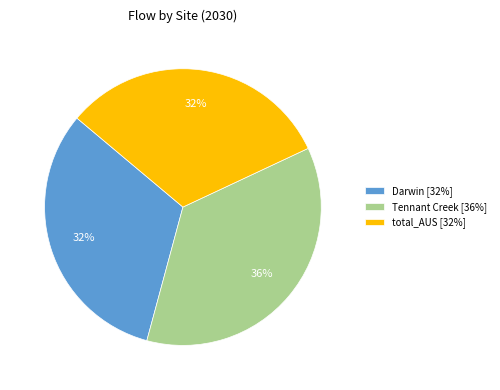

True or false: total_AUS [32%] accounts for 38% of the total.

False